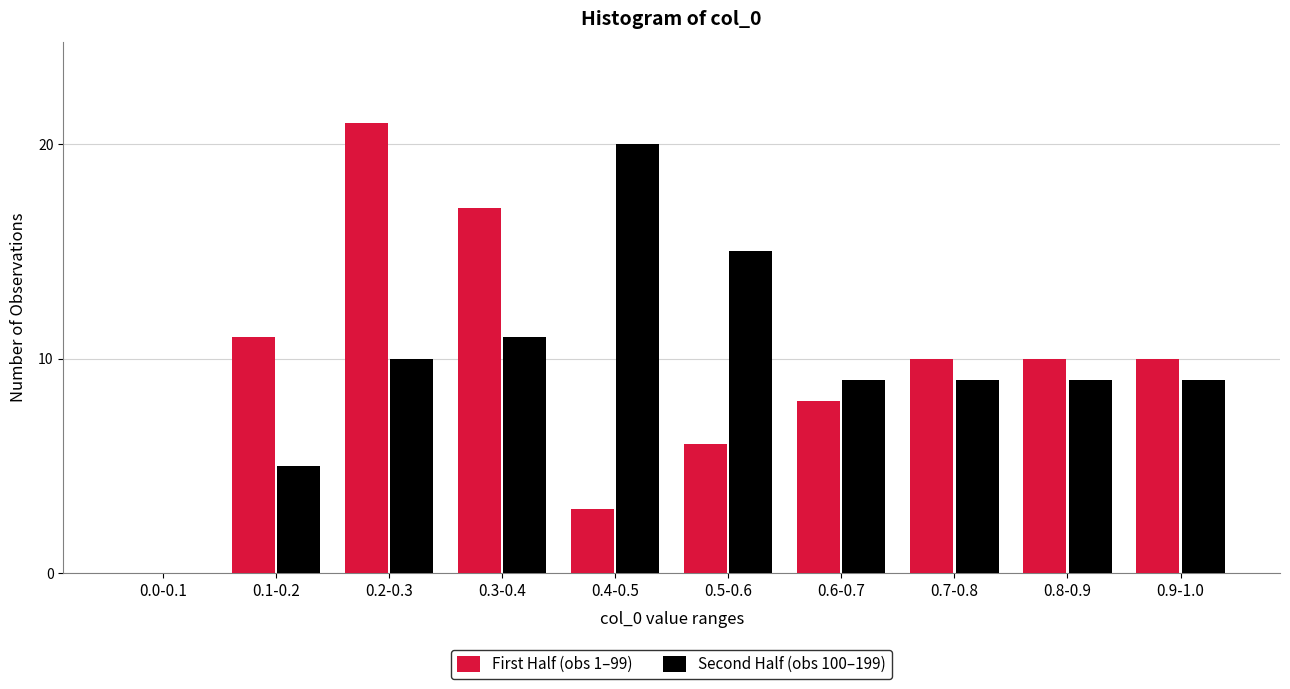

Reading right to left, what are all the values shown in this chart?

First Half (obs 1–99): 0.9-1.0=10	0.8-0.9=10	0.7-0.8=10	0.6-0.7=8	0.5-0.6=6	0.4-0.5=3	0.3-0.4=17	0.2-0.3=21	0.1-0.2=11	0.0-0.1=0
Second Half (obs 100–199): 0.9-1.0=9	0.8-0.9=9	0.7-0.8=9	0.6-0.7=9	0.5-0.6=15	0.4-0.5=20	0.3-0.4=11	0.2-0.3=10	0.1-0.2=5	0.0-0.1=0